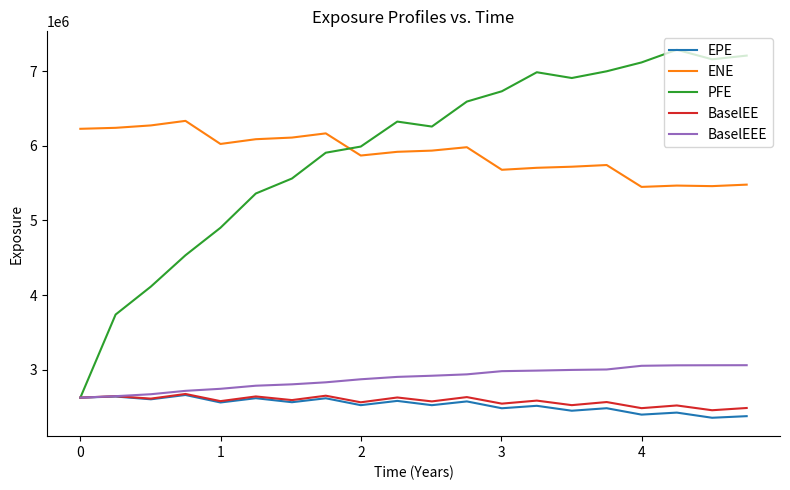

How many values in the BaselEE series exceed 2588189?

10